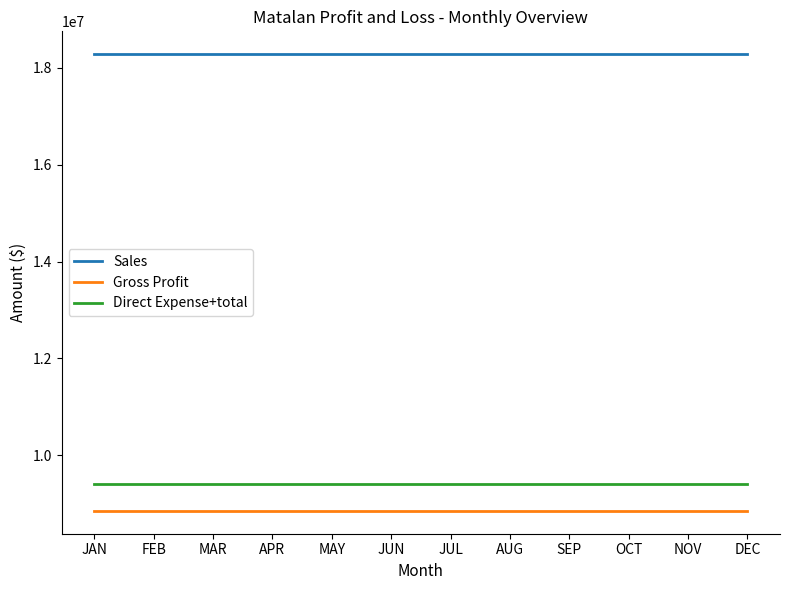

Is the value of Sales at FEB greater than the value of Gross Profit at SEP?

Yes